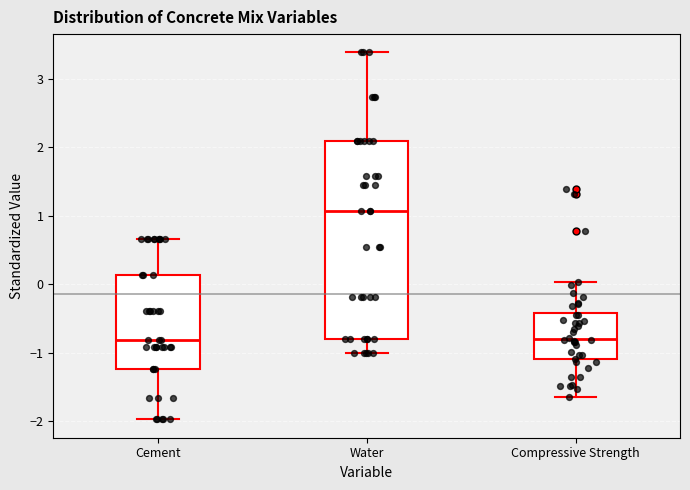

Where does the median line of the box for Compressive Strength sit on the y-axis? The values are not printed on the chart, so give them approximately, as read against the axis.

-0.8